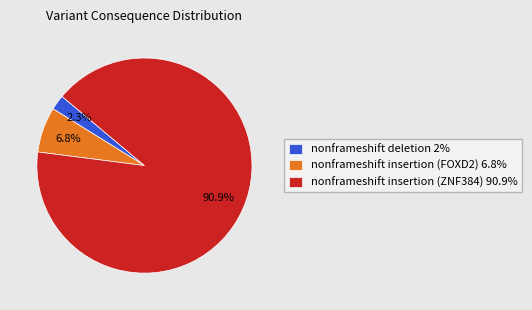

How many slices are in this pie chart?

3